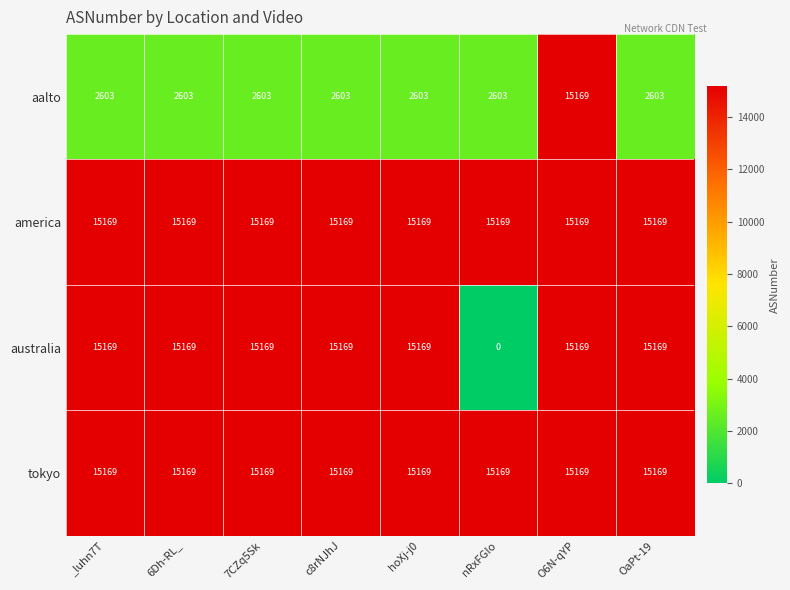

The aalto series shows 2603 at 7CZq5Sk. True or false?

True